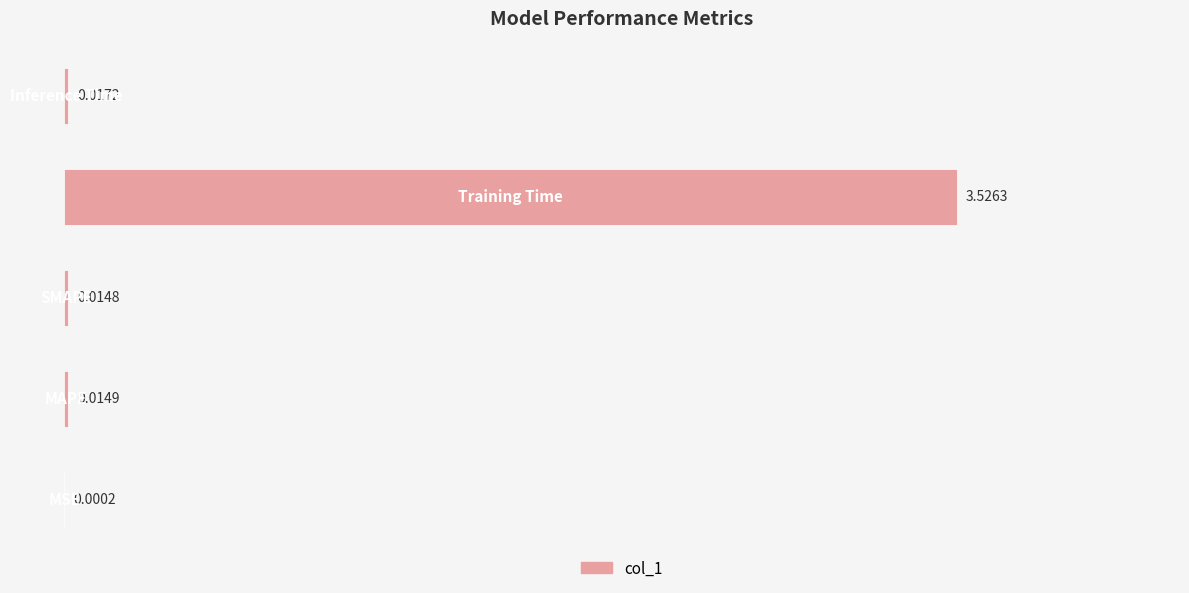

What is the sum of all values?

3.6